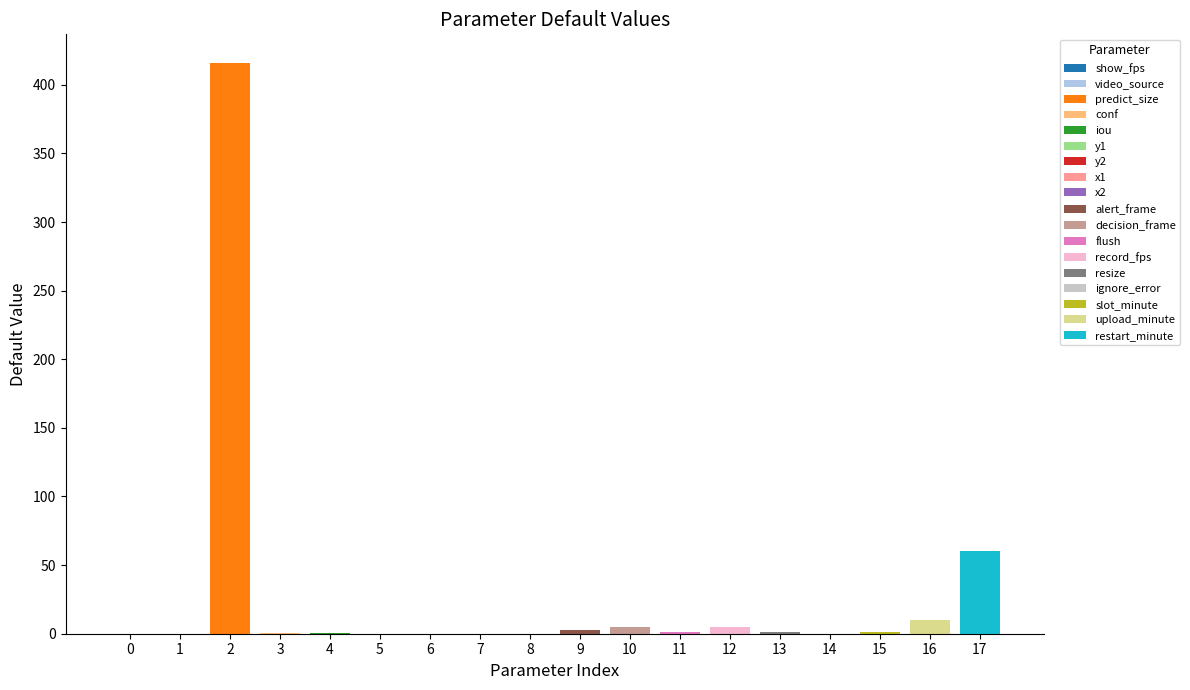

Where does the data first go above 1?

predict_size